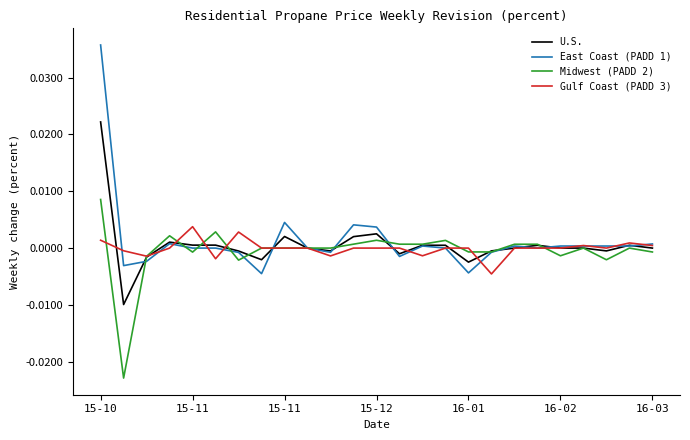

How many series are shown in this chart?

4